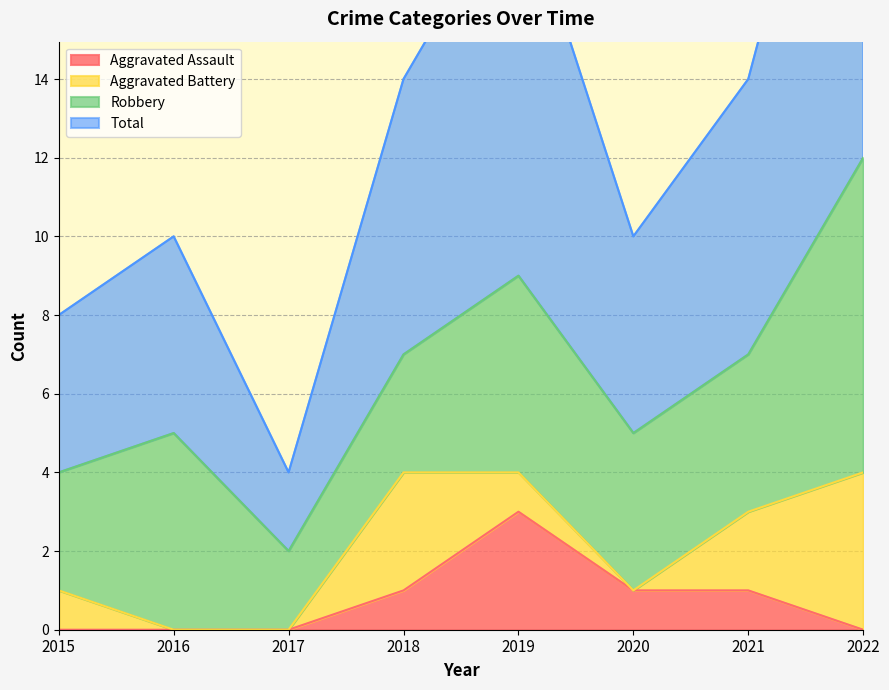

Which category has the highest value in the Aggravated Assault series?

2019